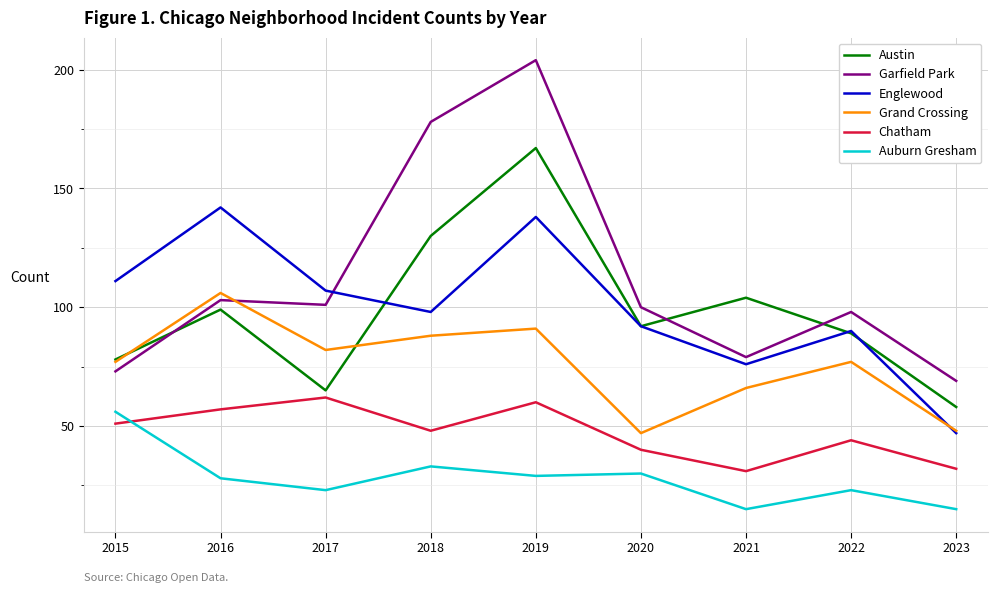

After their last crossing, which series has the higher values: Austin or Englewood?

Austin